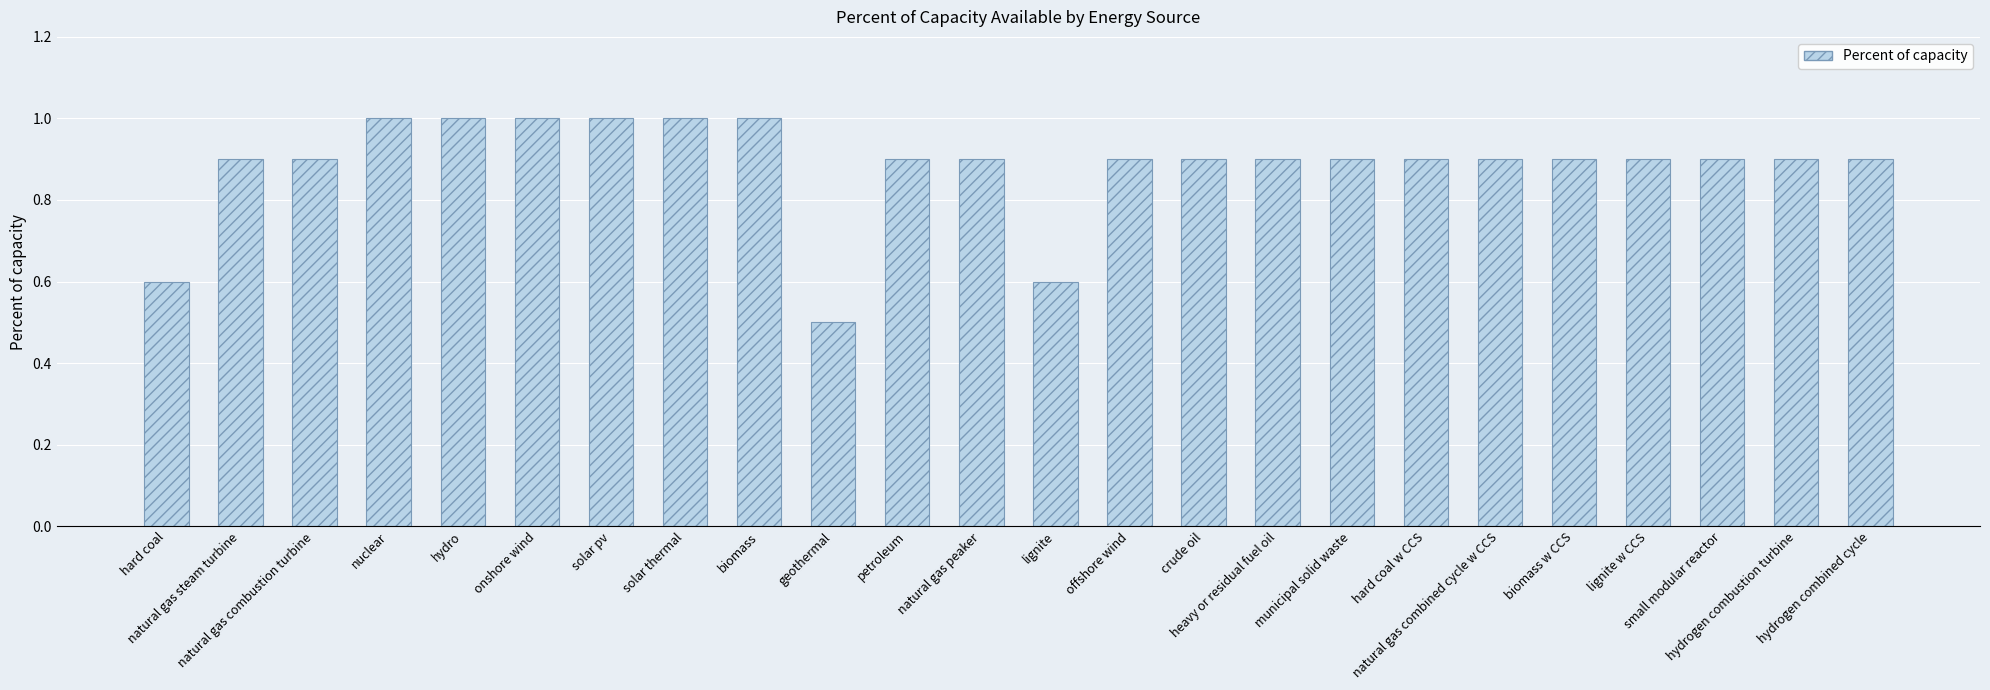

Which category has the lowest value across all series?

geothermal